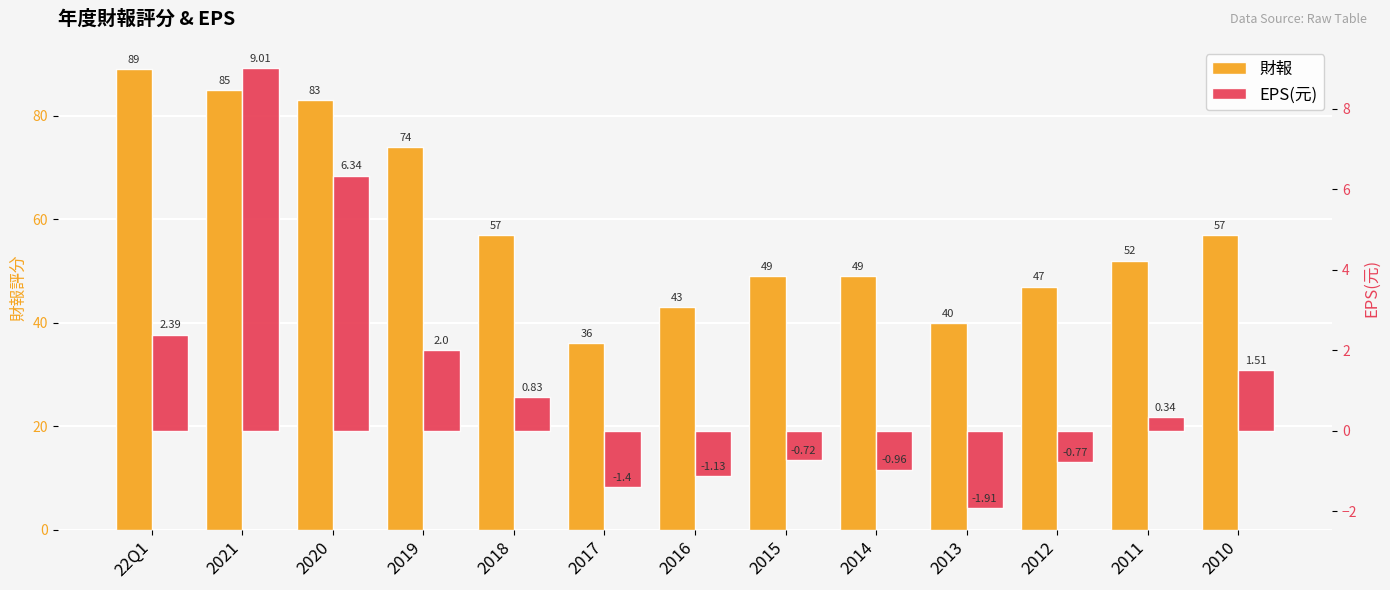

List the series in order of their peak value, highest first.

財報, EPS(元)